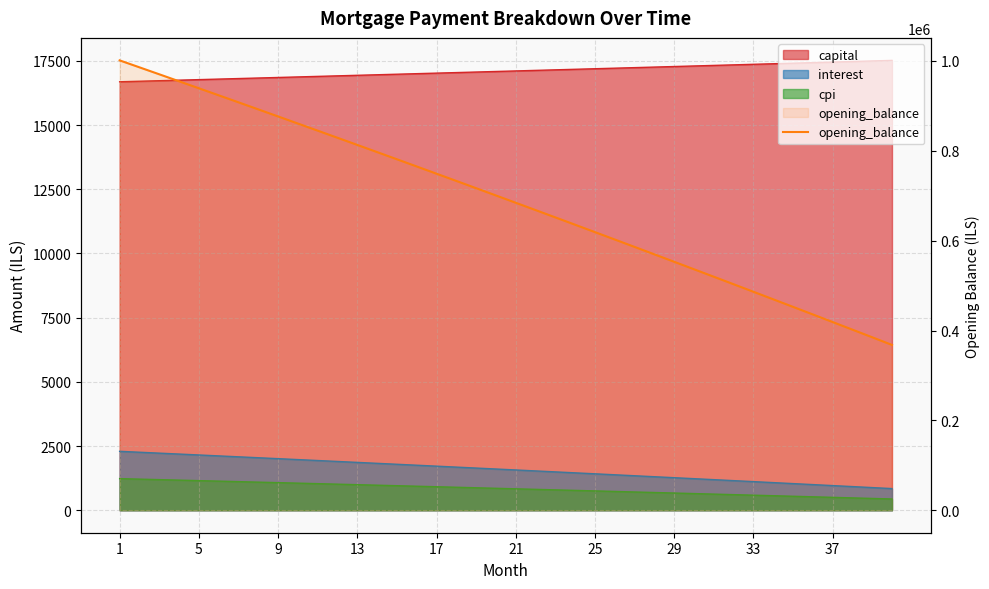

The value at 33 is 486306.7. True or false?

True